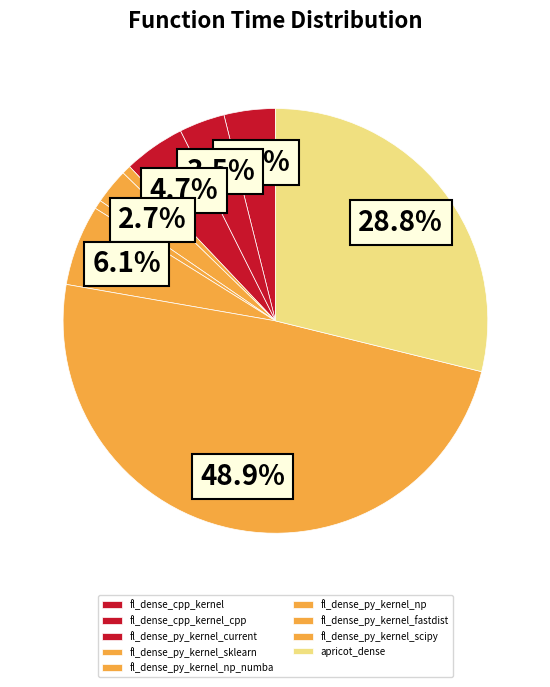

Which slice is the smallest?

fl_dense_py_kernel_np